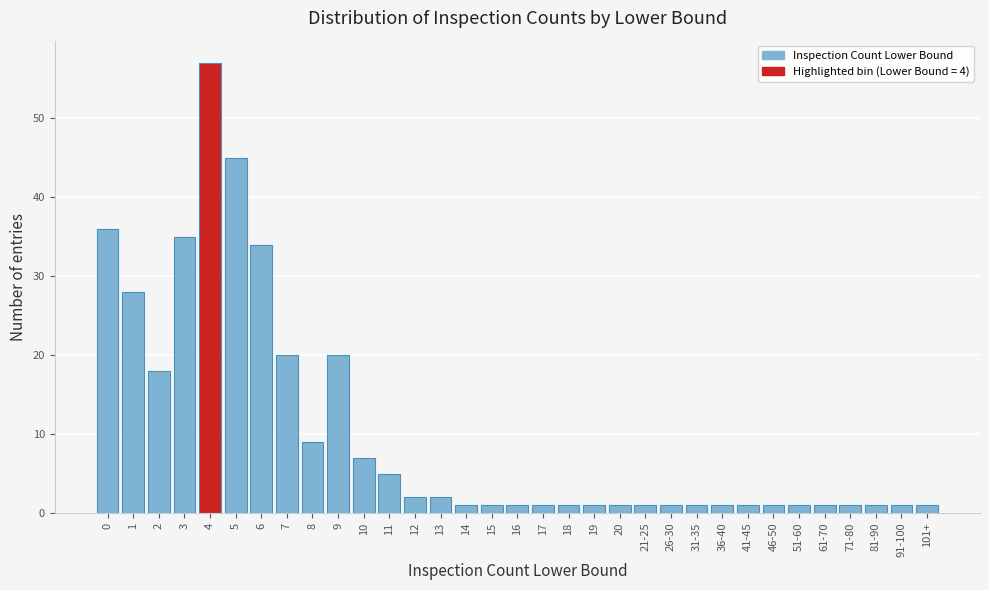

True or false: the data shows 36 at 0.

True